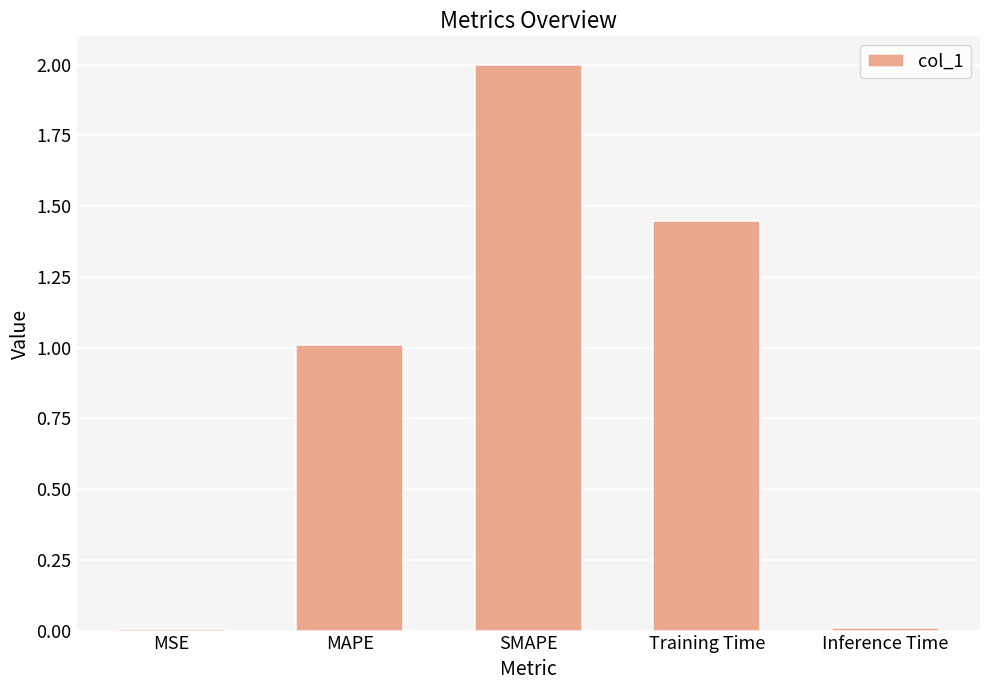

Which has a higher value, Training Time or Inference Time?

Training Time